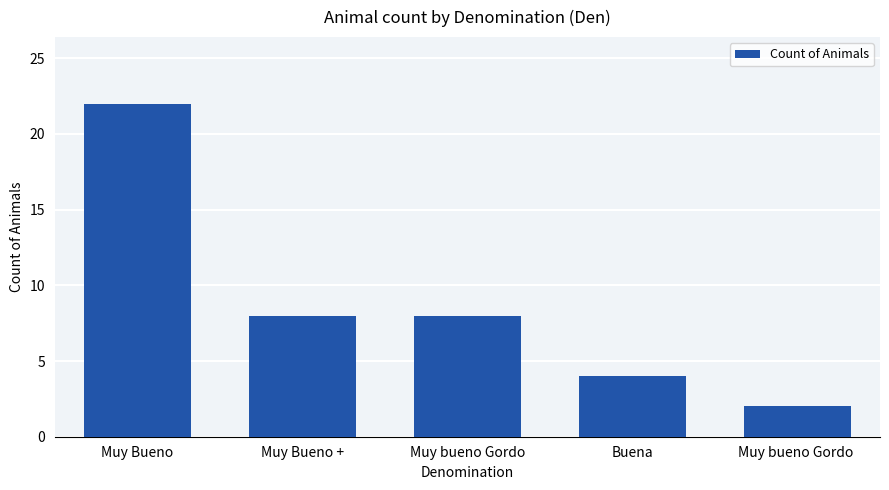

What is the change in value from Muy Bueno + to Buena?

-4